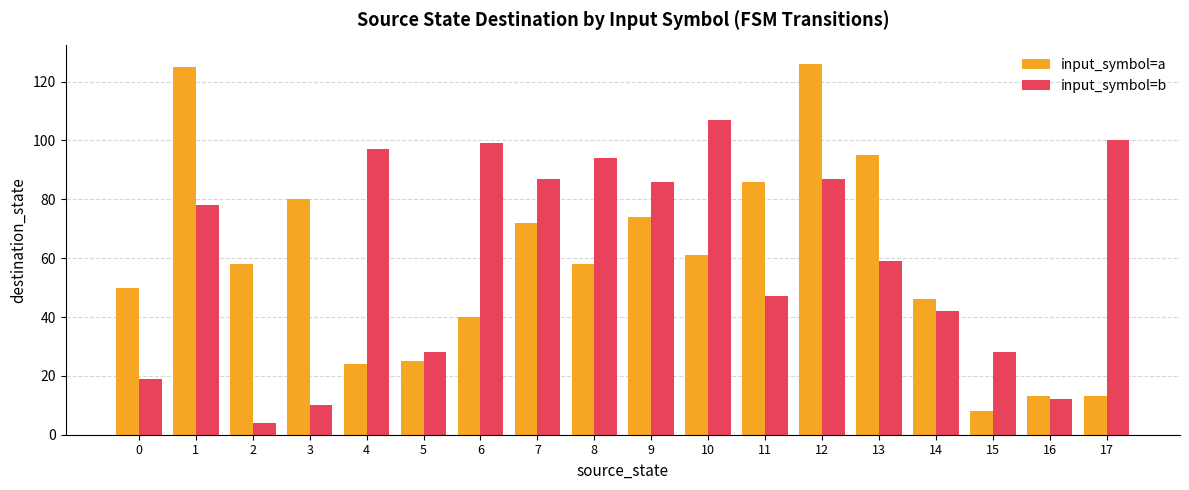

What is the value of the input_symbol=a bar at the 11th from the left?

61